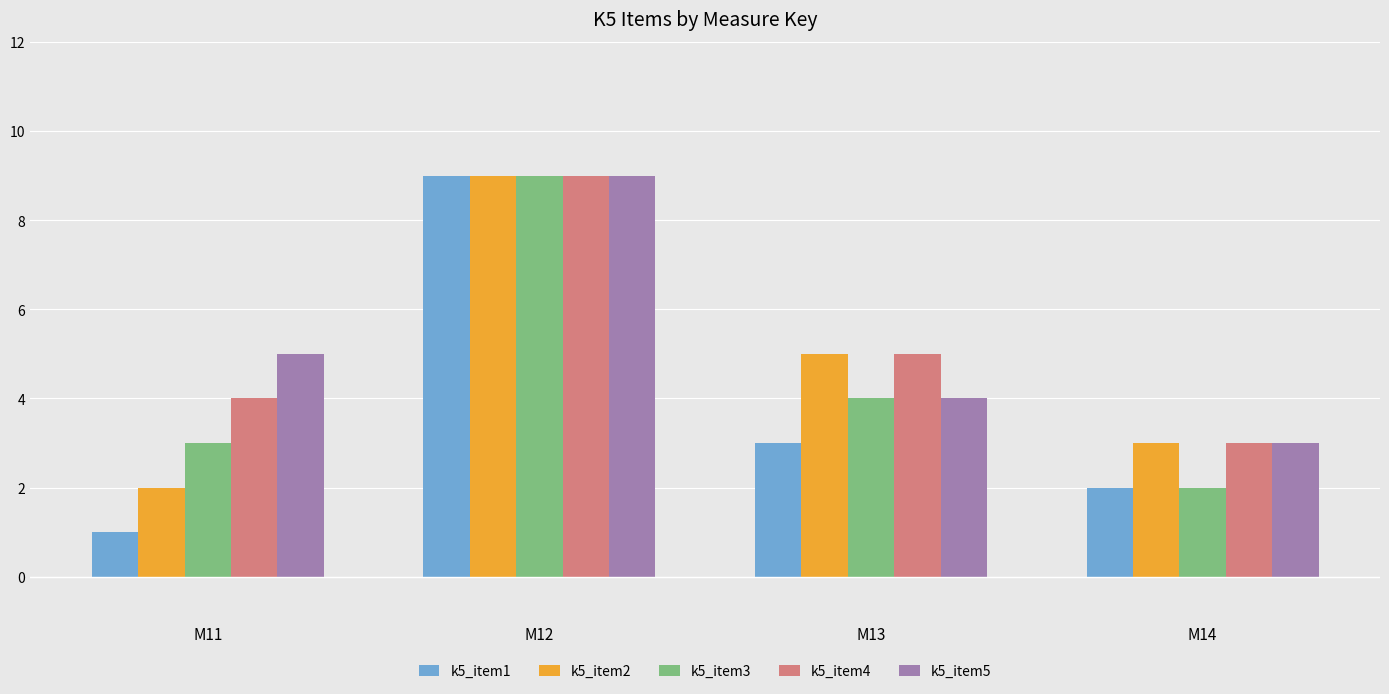

List the labels in order of k5_item4 value, smallest first.

M14, M11, M13, M12